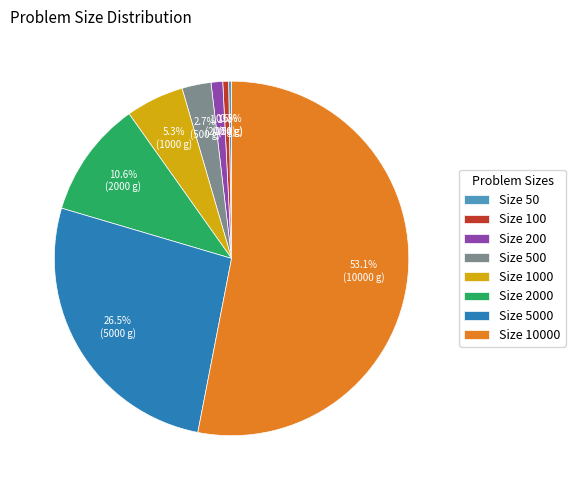

What is the total percentage of Size 200 and Size 1000?

6.4%